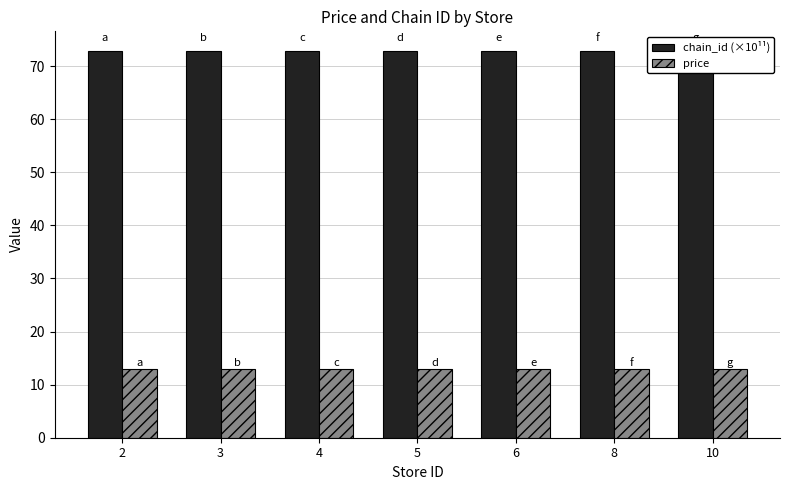

At how many categories does at least one series exceed 67?

7